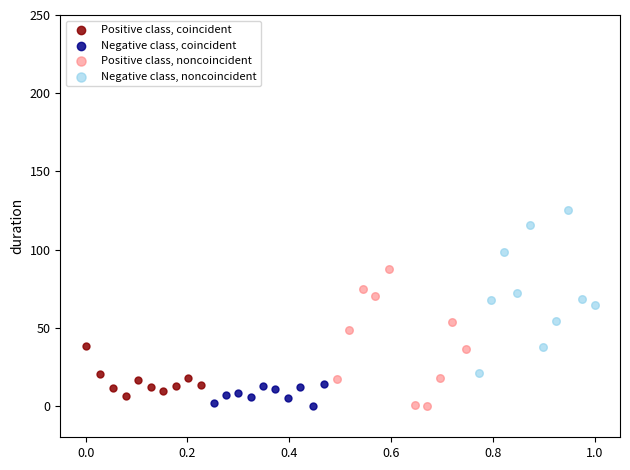

Which series contains the highest Y value?

Negative class, noncoincident